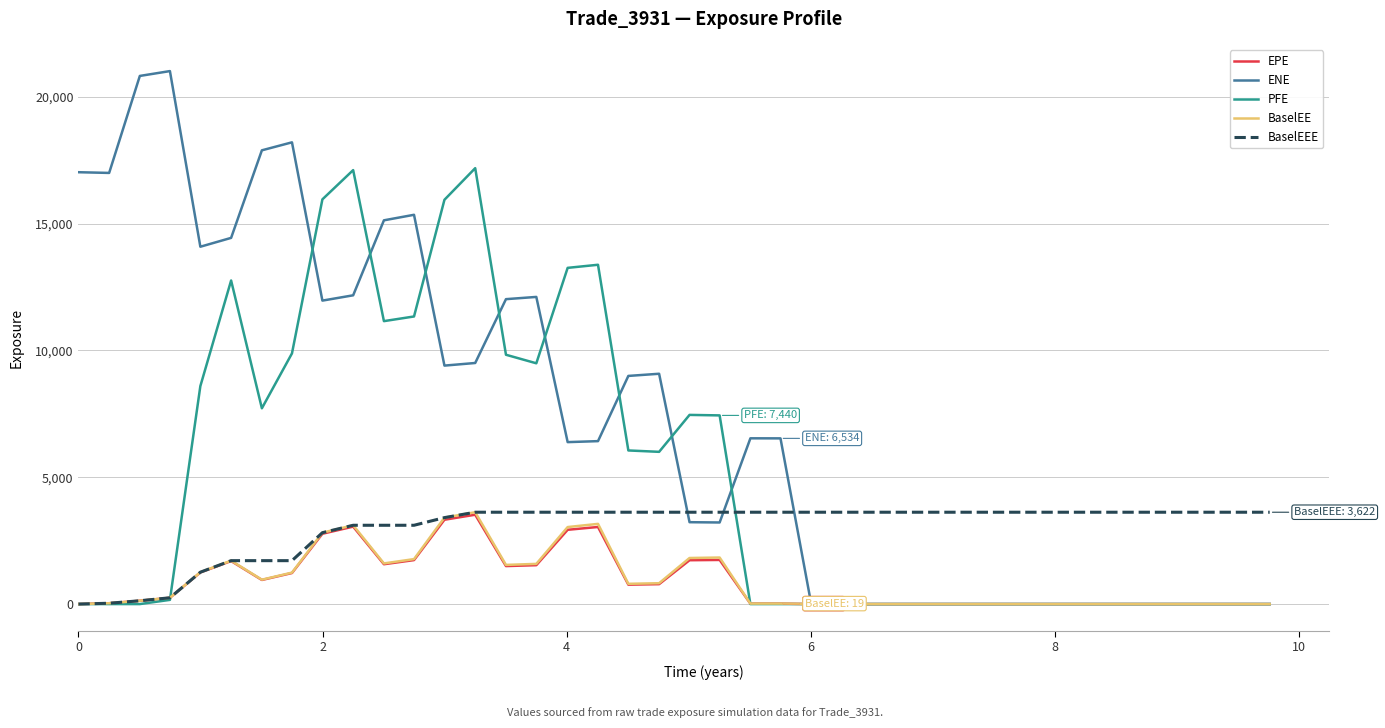

Which series has the largest total across all categories?

ENE